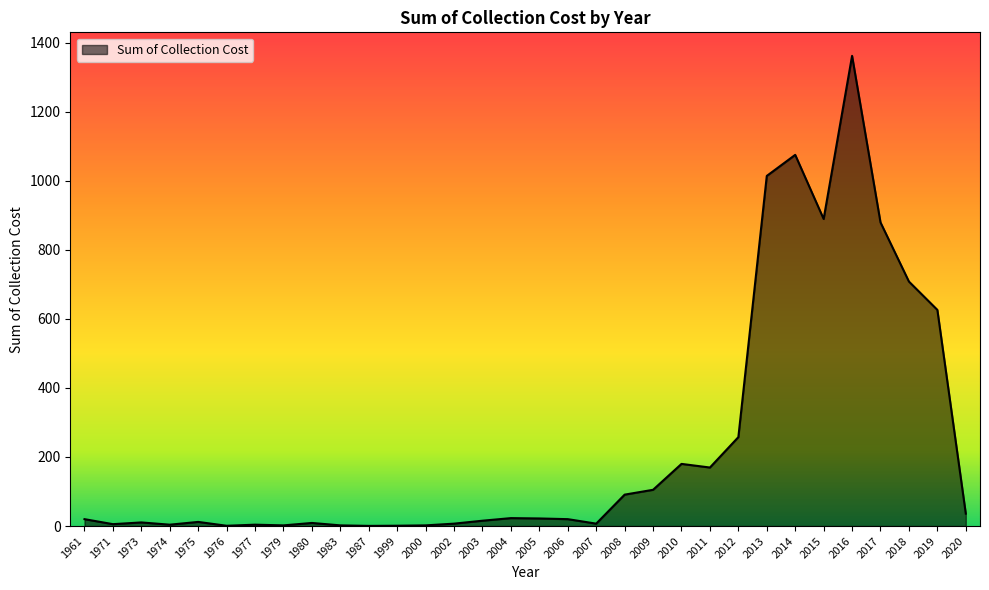

How many distinct data groups are displayed?

1